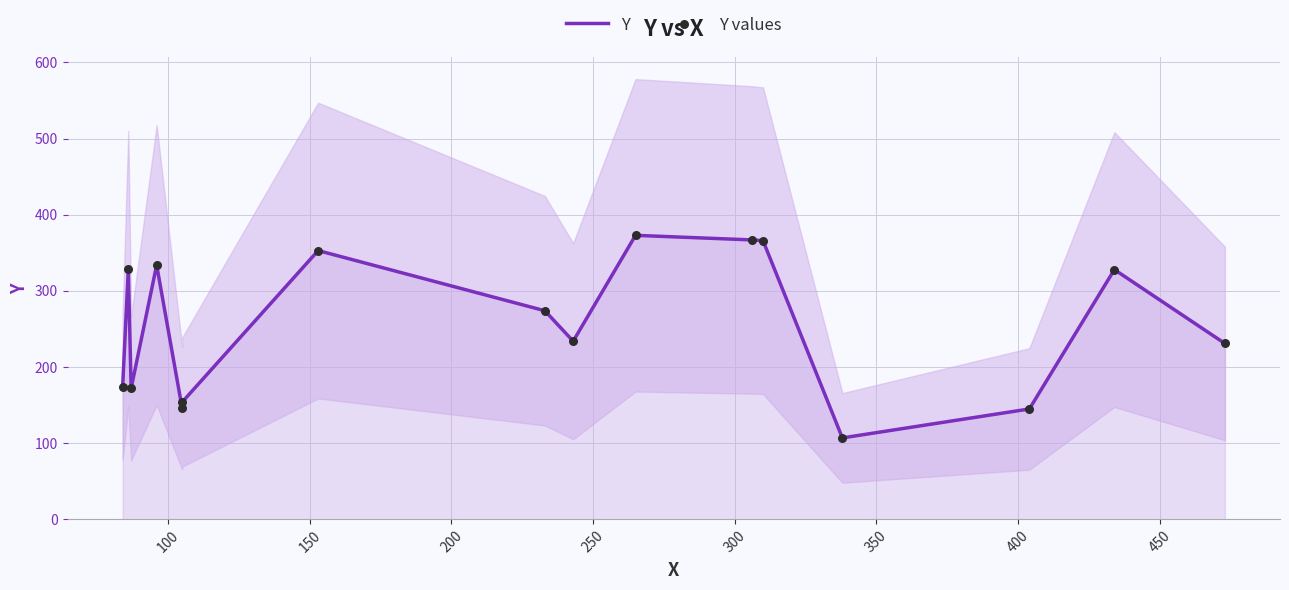

At how many categories does at least one series exceed 351?

4